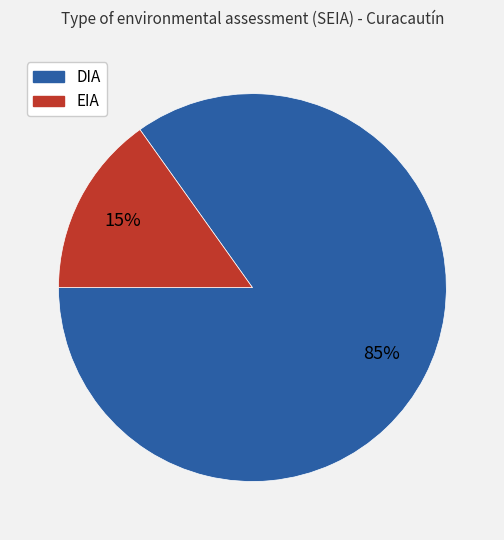

To the nearest percent, what percentage of the pie is EIA?

15%